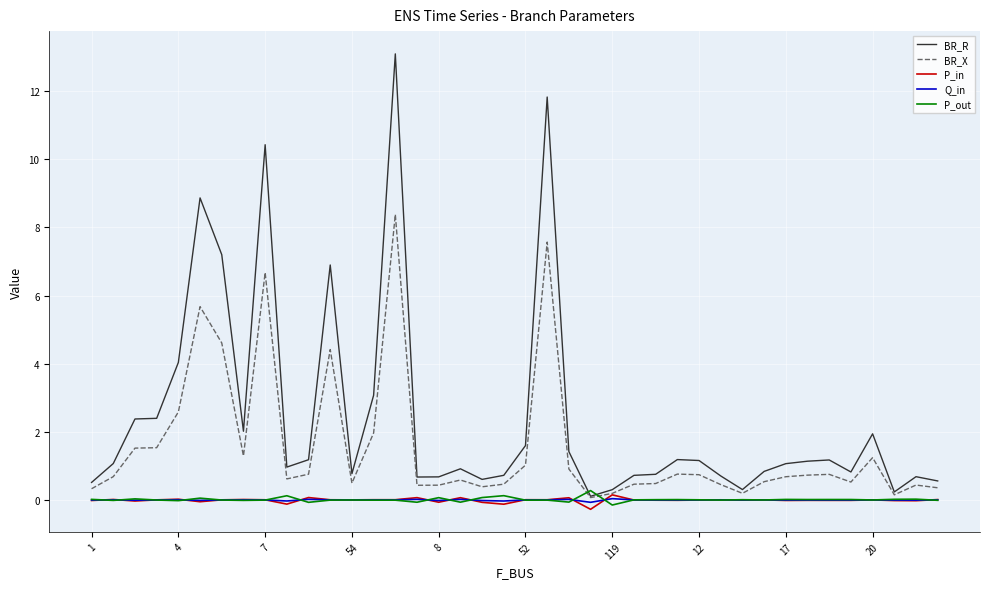

Which series has the largest total across all categories?

BR_R